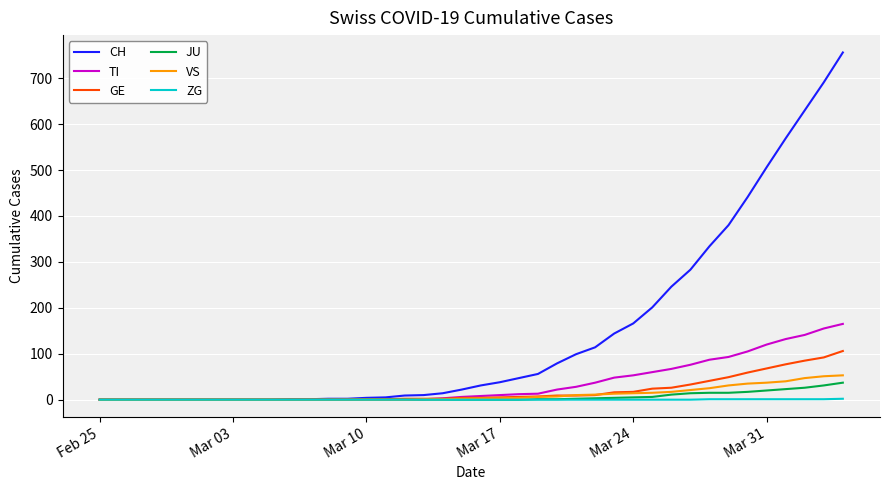

Which series has the widest spread of values?

CH